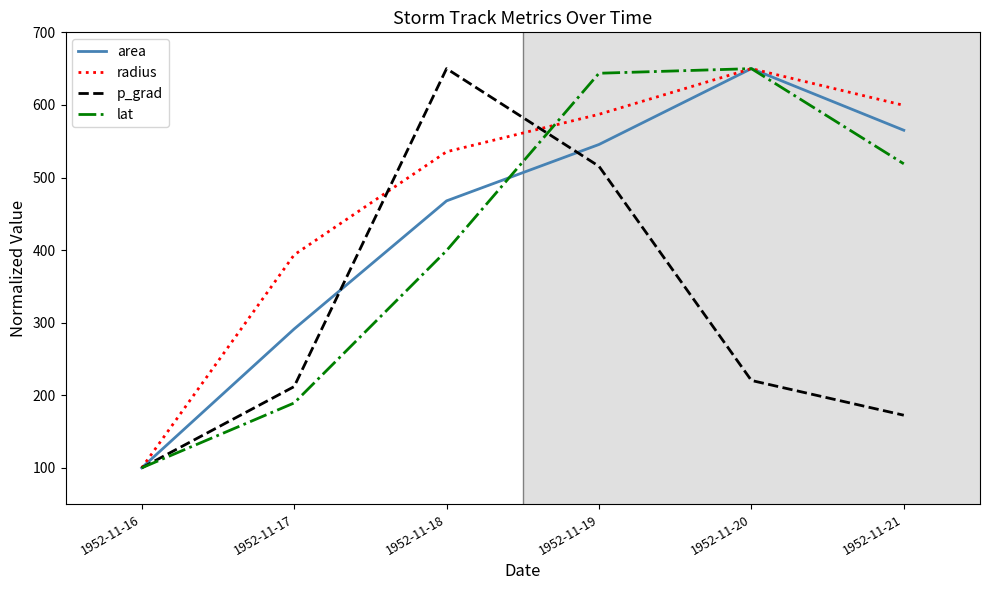

Between 1952-11-17 and 1952-11-18, which series saw the biggest shift?

p_grad